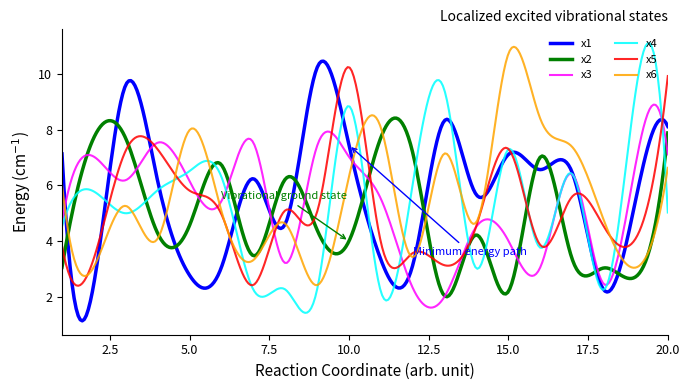

What is the highest value of the x2 series?

8.4